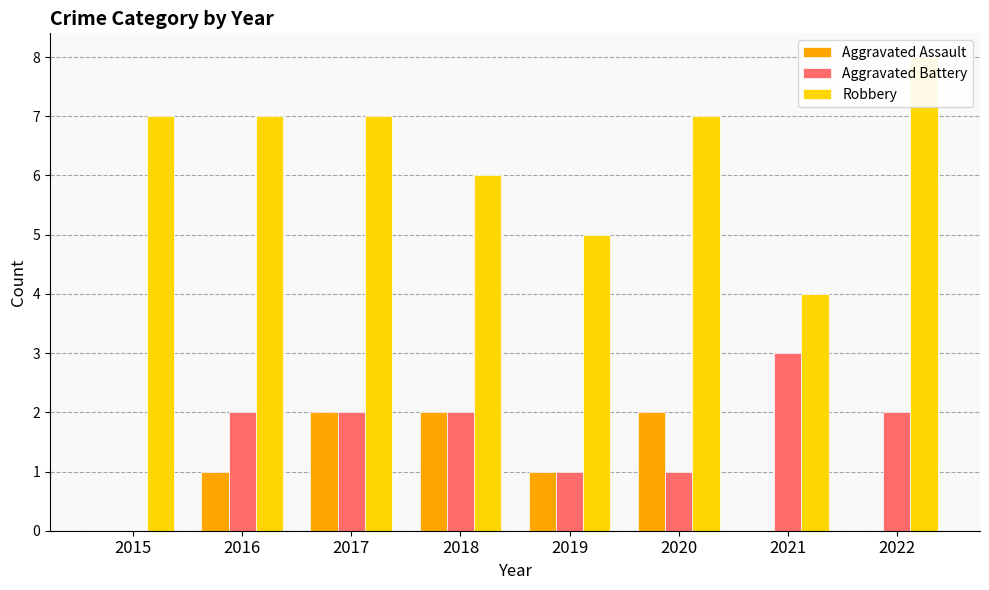

How many bars are there in total?

24